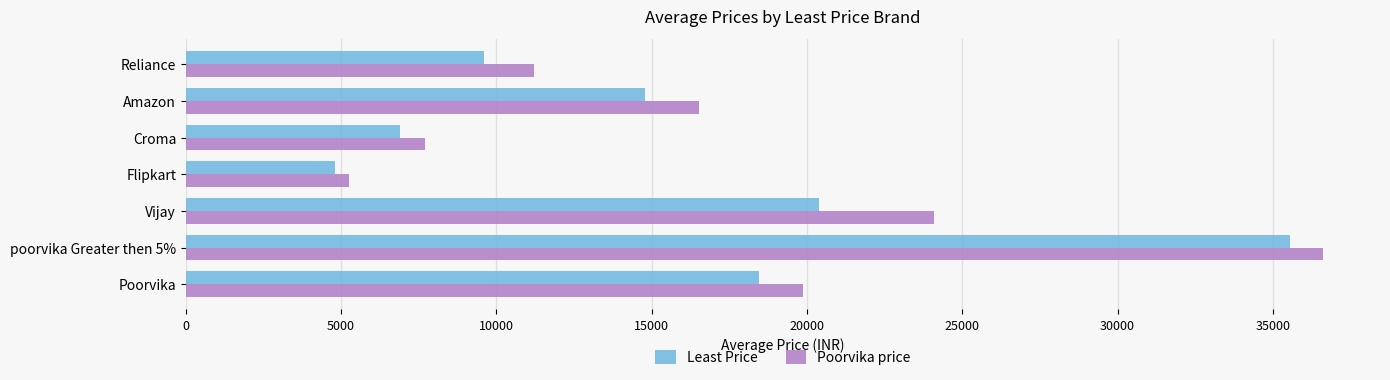

The Poorvika price series shows 11765 at Poorvika. True or false?

False